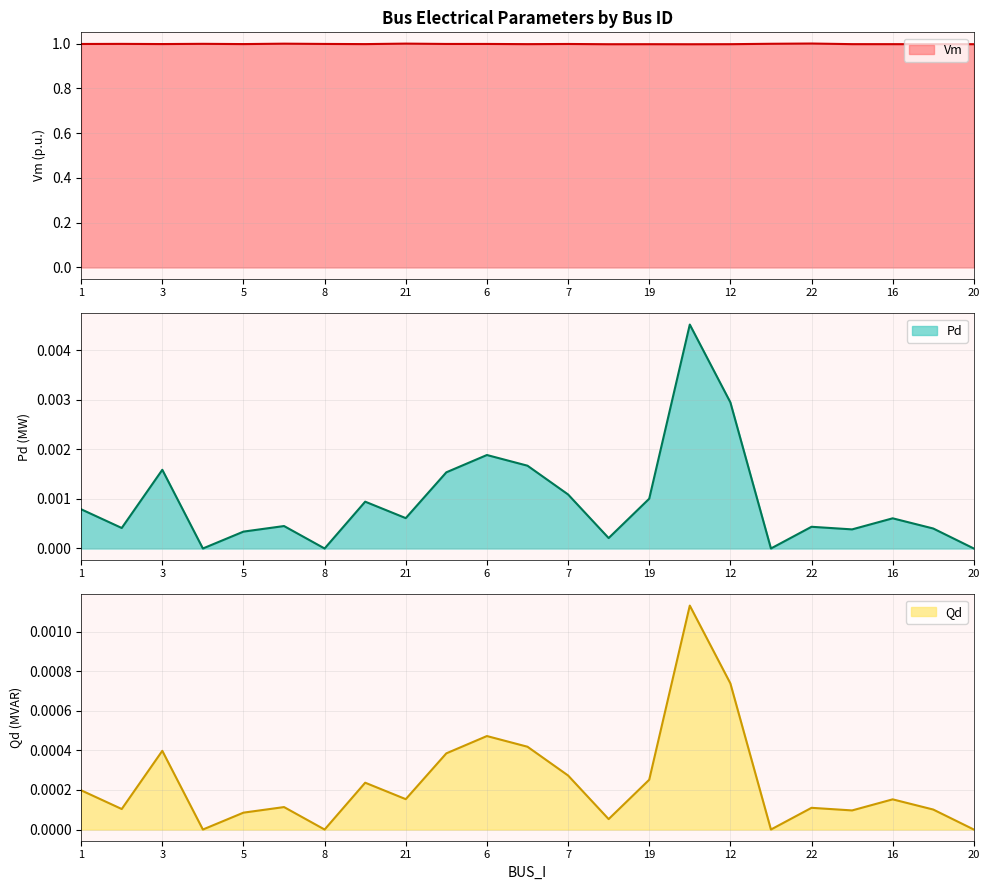

Between 10 and 17, which is larger?

17